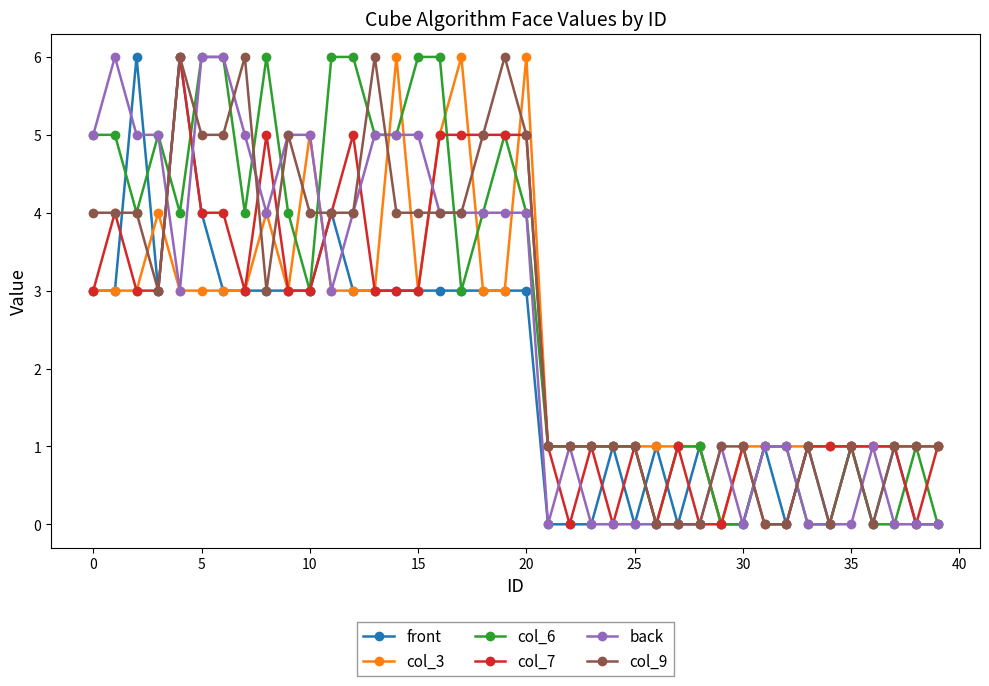

True or false: col_9 has more than 0 points higher than both neighbors.

True